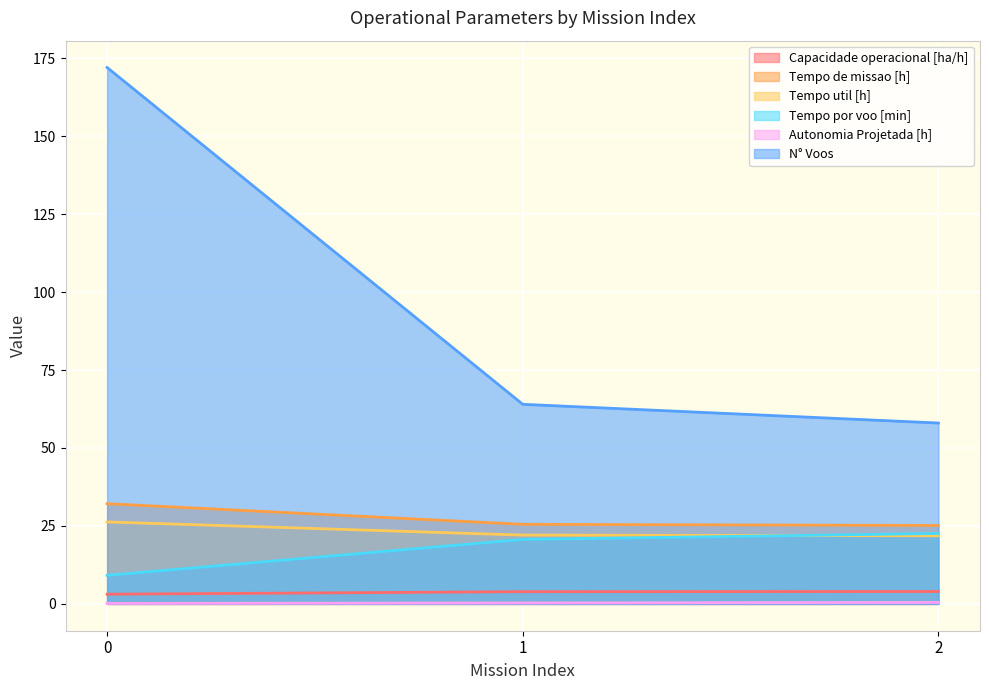

Is it true that Tempo de missao [h] equals 15.6 at 1?

False